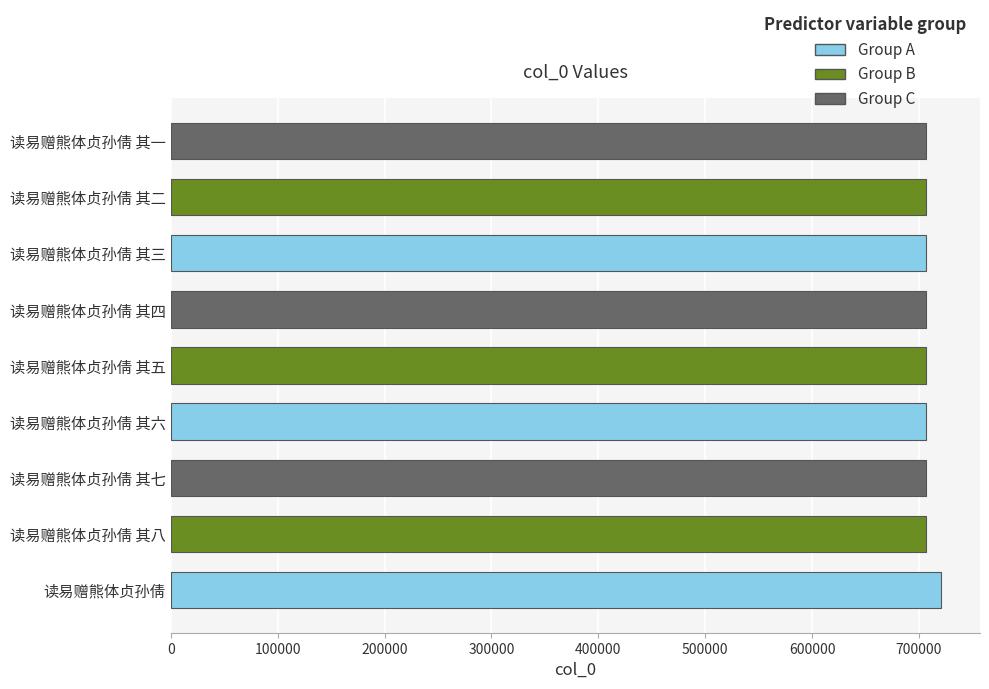

How many bars are there in total?

9